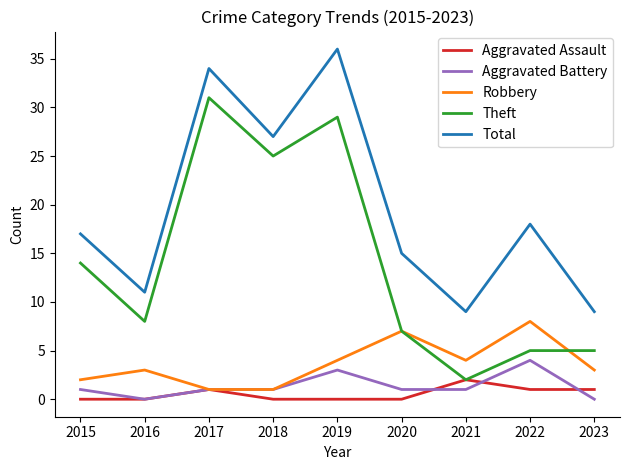

Reading left to right, list all the values displayed in this chart.

Aggravated Assault: 2015=0	2016=0	2017=1	2018=0	2019=0	2020=0	2021=2	2022=1	2023=1
Aggravated Battery: 2015=1	2016=0	2017=1	2018=1	2019=3	2020=1	2021=1	2022=4	2023=0
Robbery: 2015=2	2016=3	2017=1	2018=1	2019=4	2020=7	2021=4	2022=8	2023=3
Theft: 2015=14	2016=8	2017=31	2018=25	2019=29	2020=7	2021=2	2022=5	2023=5
Total: 2015=17	2016=11	2017=34	2018=27	2019=36	2020=15	2021=9	2022=18	2023=9